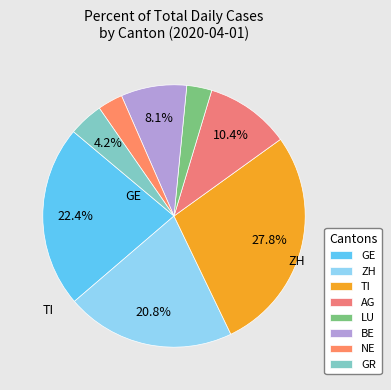

Is it true that AG is 12% of the pie?

False